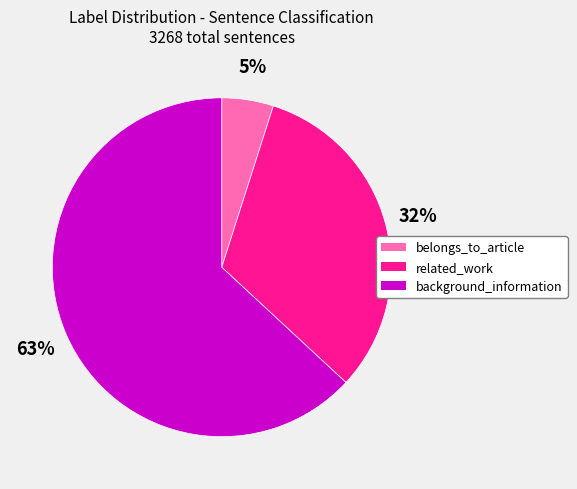

How many segments does this pie chart have?

3